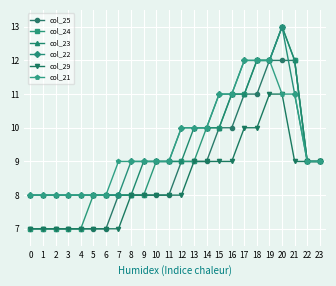

Count the number of data series in this chart.

6